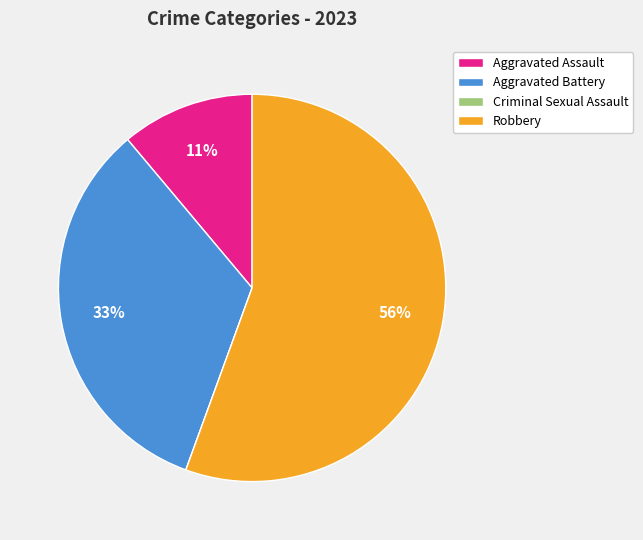

Is the sum of Robbery and Aggravated Battery greater than half?

Yes